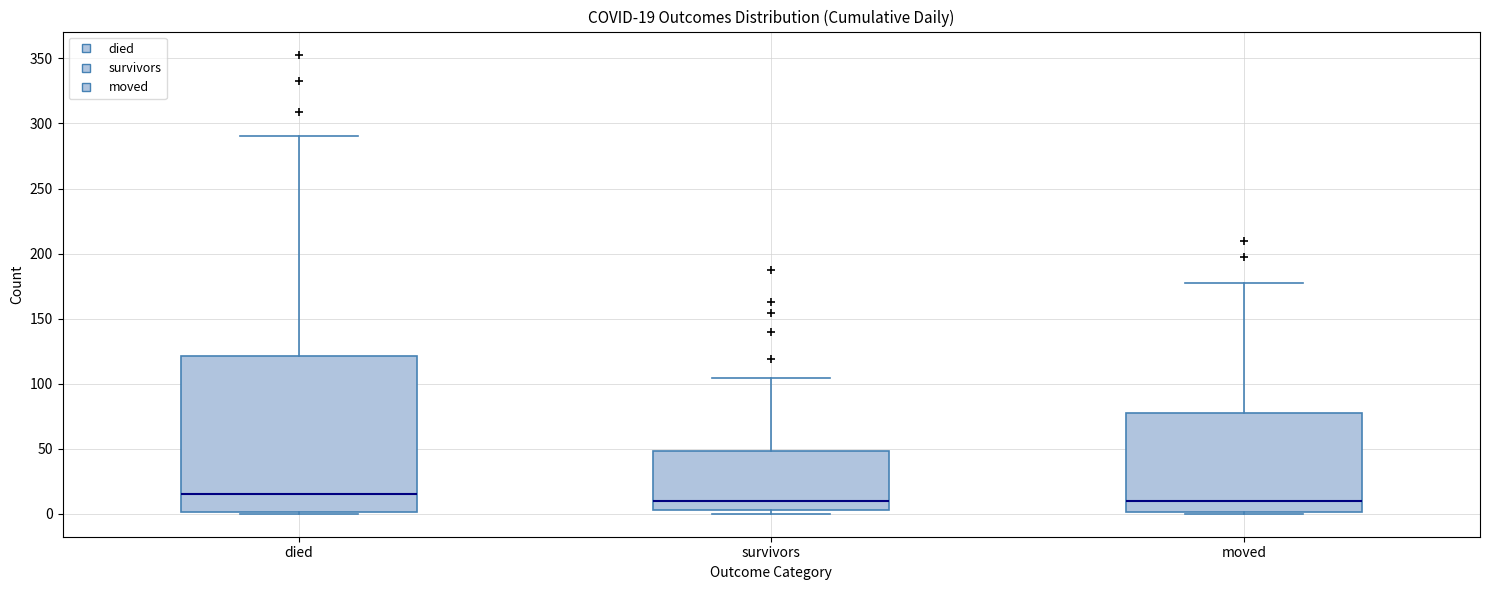

Comparing the boxes themselves (not the whiskers), which one is the tallest?

died